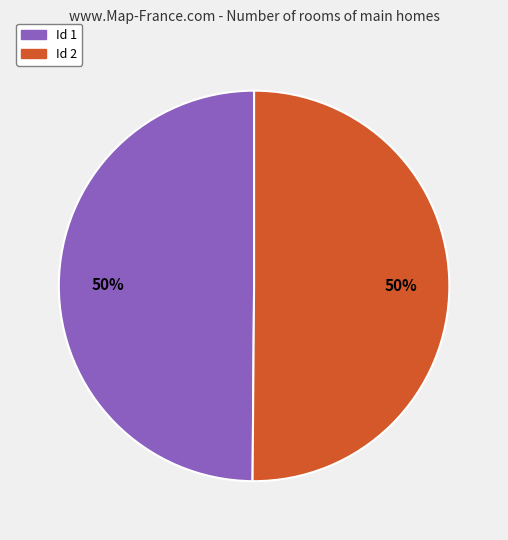

To the nearest percent, what is the average slice percentage?

50%